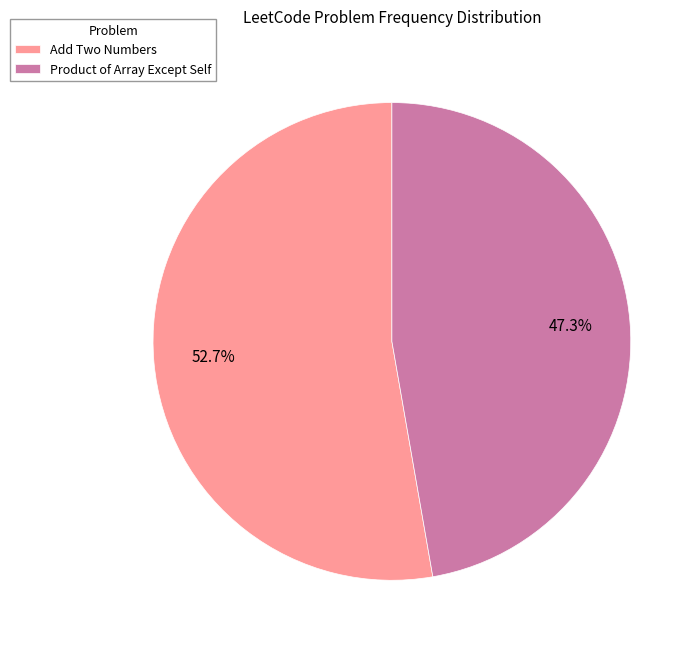

Which has a higher value, Product of Array Except Self or Add Two Numbers?

Add Two Numbers